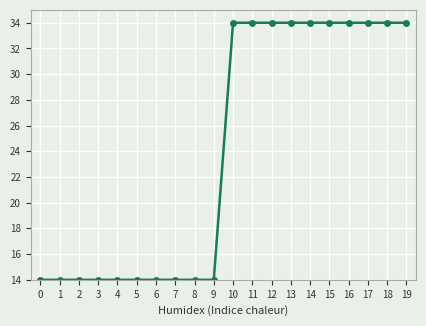

What is the minimum value shown in the chart?

14